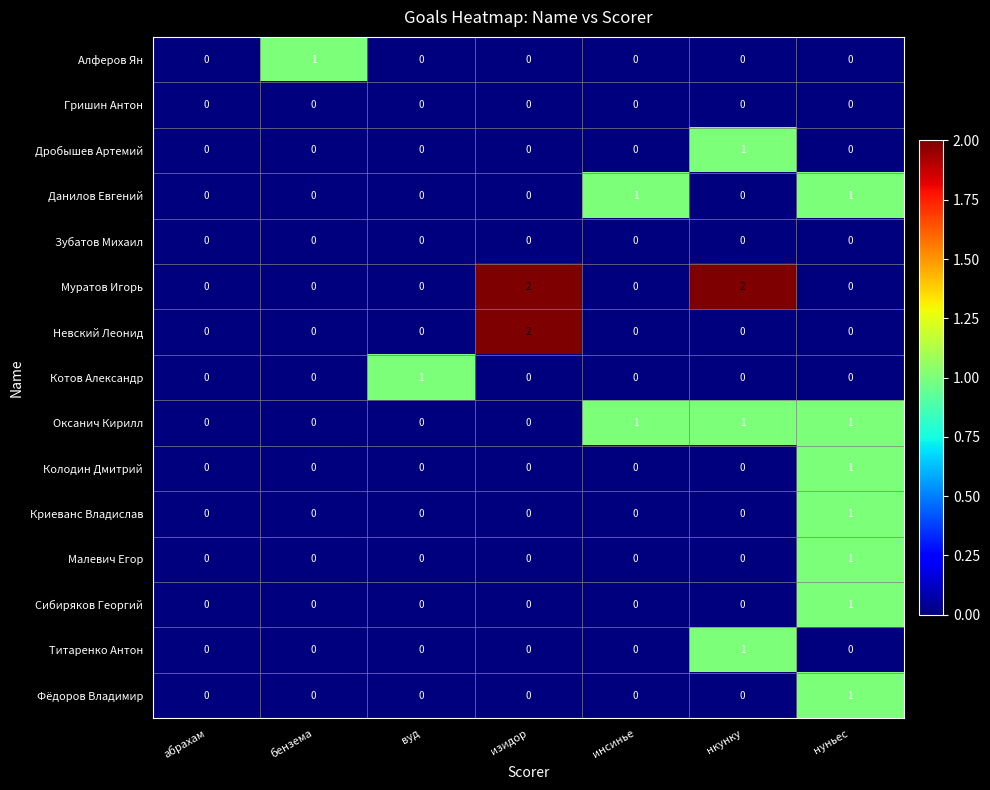

The Данилов Евгений series shows 0 at абрахам. True or false?

True